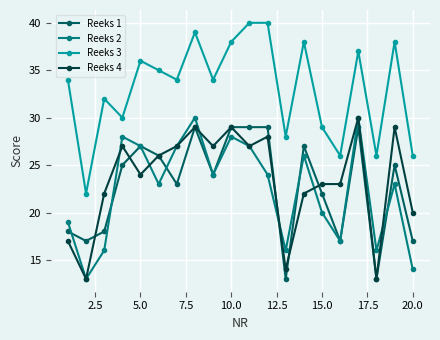

True or false: Reeks 4 and Reeks 3 cross at least once.

False